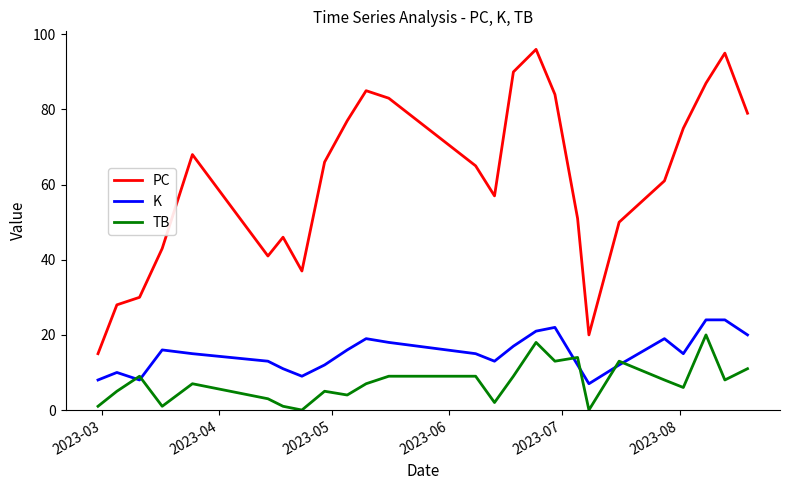

True or false: TB has more than 0 interior local peaks.

True